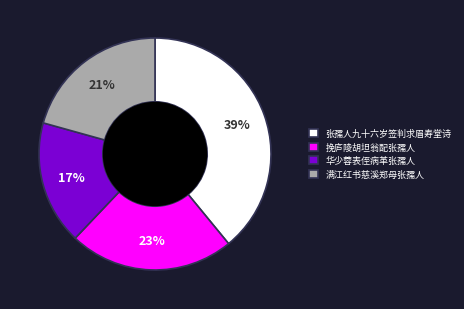

Which category has the smallest portion of the pie?

华少蓉表侄病革张孺人